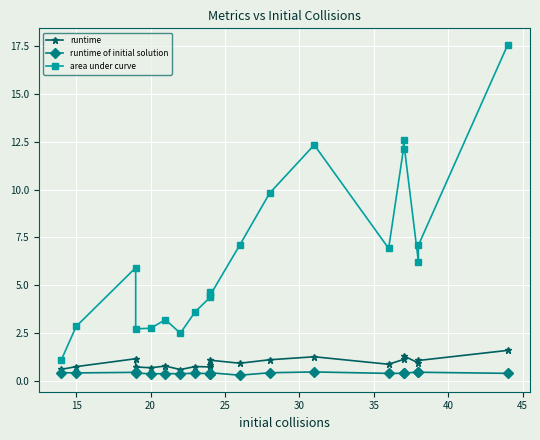

What is the value of the runtime of initial solution point at the 16th from the left?

0.4